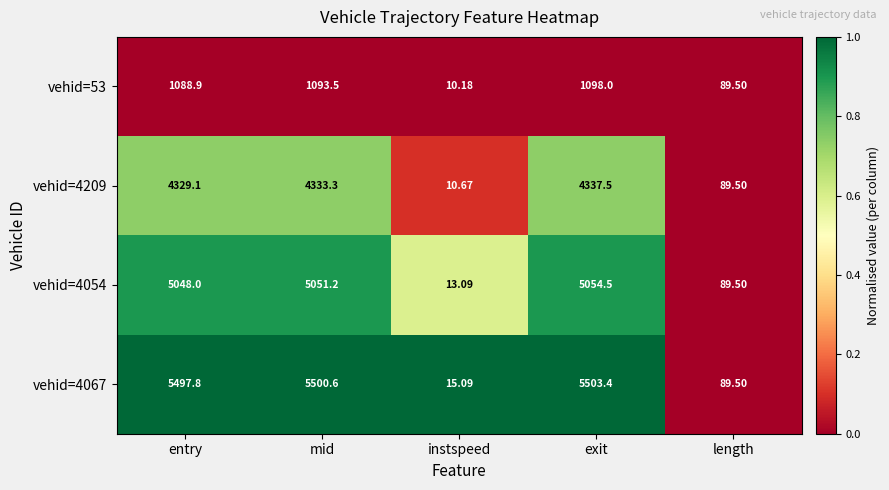

Rank the categories by vehid=4209 value from lowest to highest.

instspeed, length, entry, mid, exit